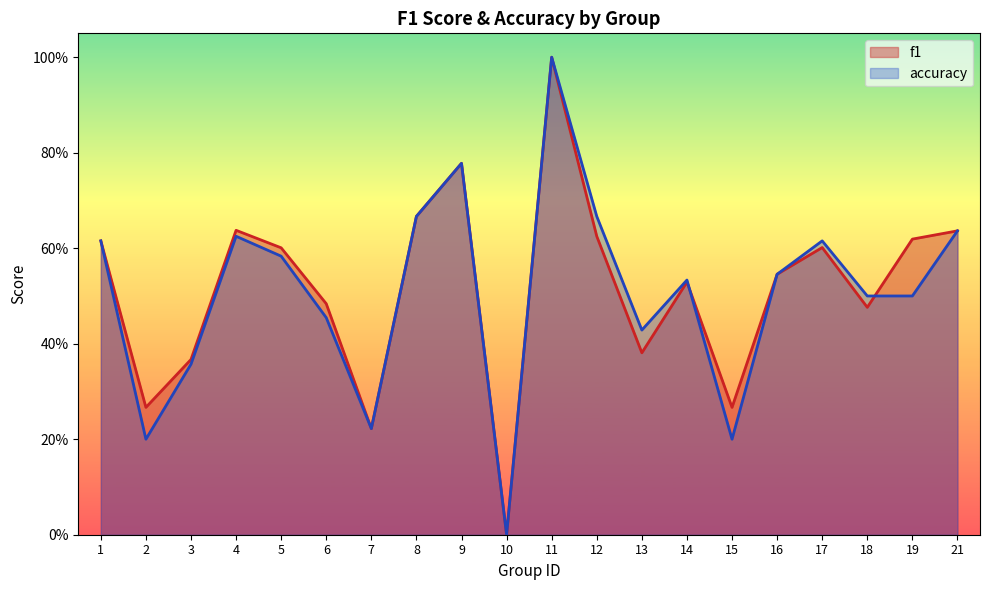

List the labels in order of f1 value, smallest first.

10, 7, 2, 15, 3, 13, 18, 6, 14, 16, 5, 17, 1, 19, 12, 21, 4, 8, 9, 11